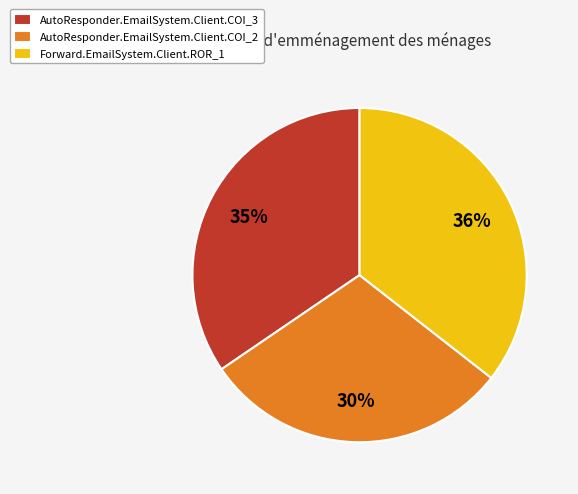

Is it true that AutoResponder.EmailSystem.Client.COI_3 is 35% of the pie?

True